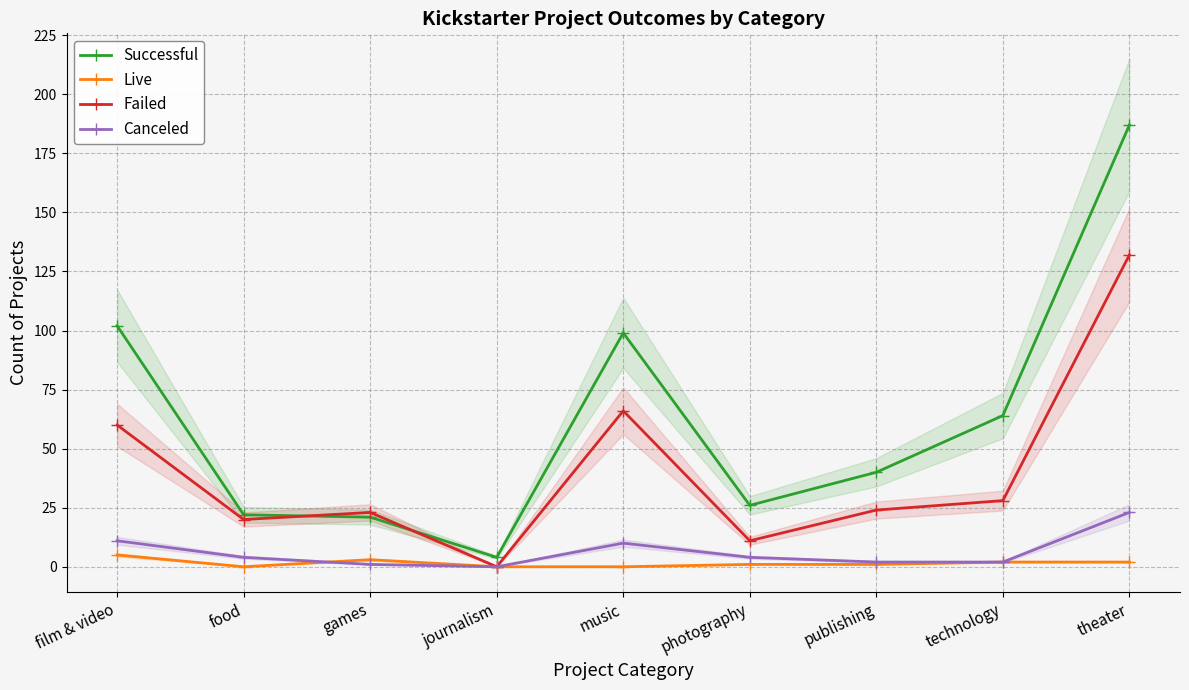

How many values in the Failed series are below 24?

4